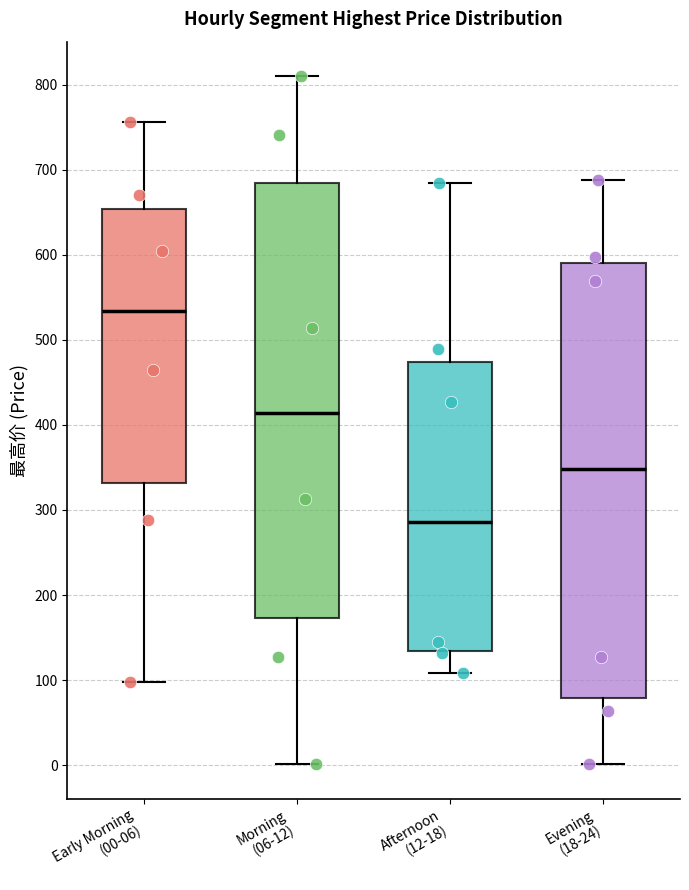

Which box's median line is the lowest?

Afternoon (12-18)